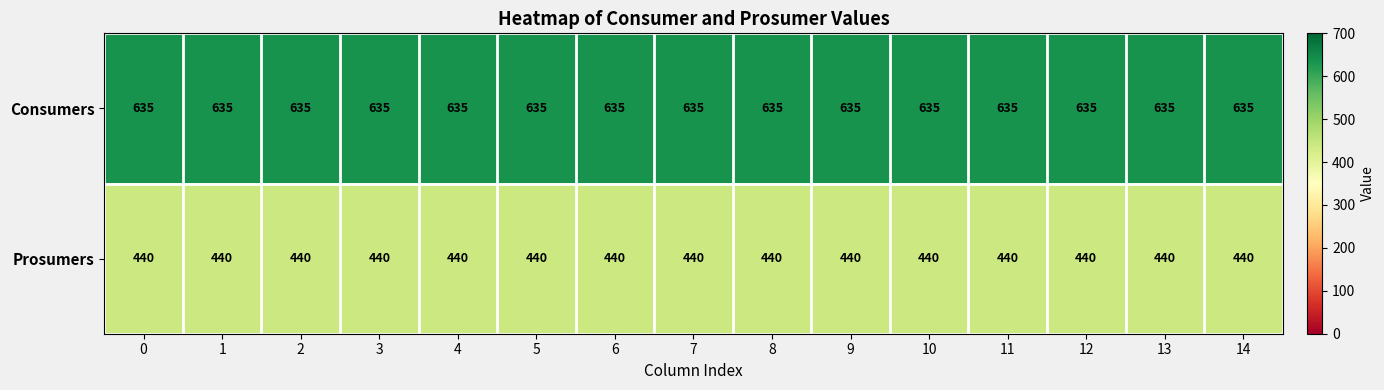

What is the difference between the highest and lowest values at 11?

195